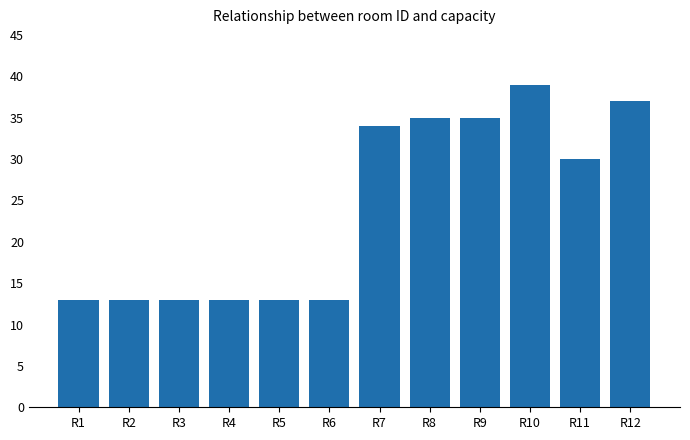

Does the chart contain any negative values?

No